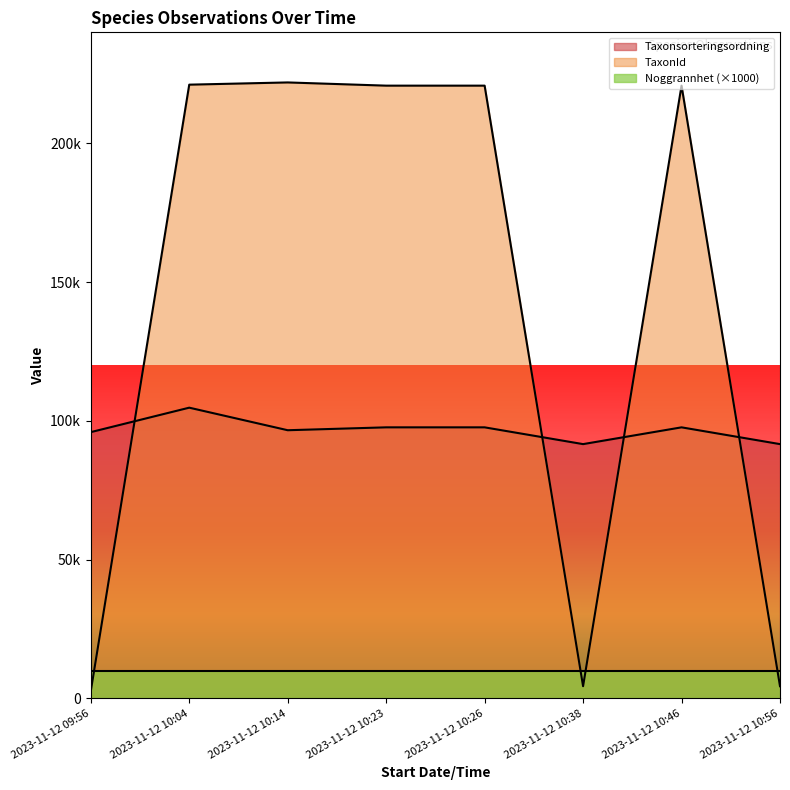

Which series has the largest range (max minus min)?

TaxonId